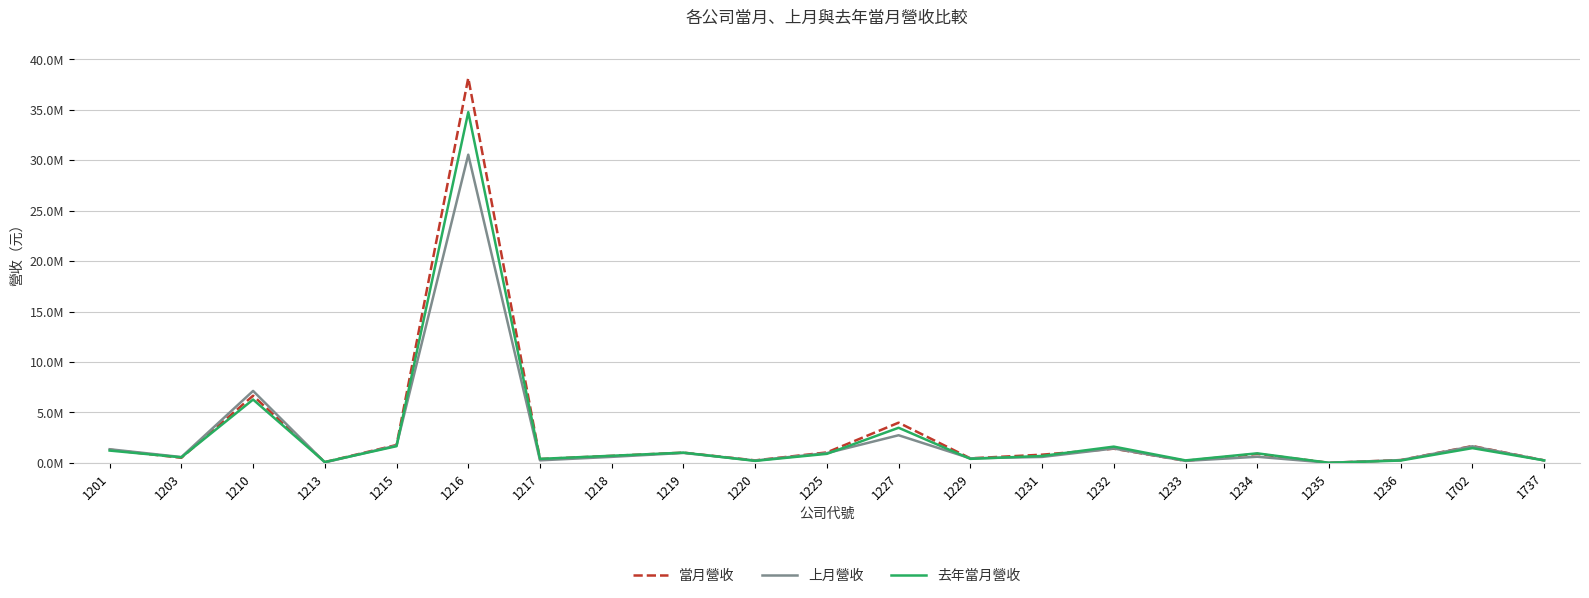

What is the value of the 上月營收 point at the 5th from the left?

1716870